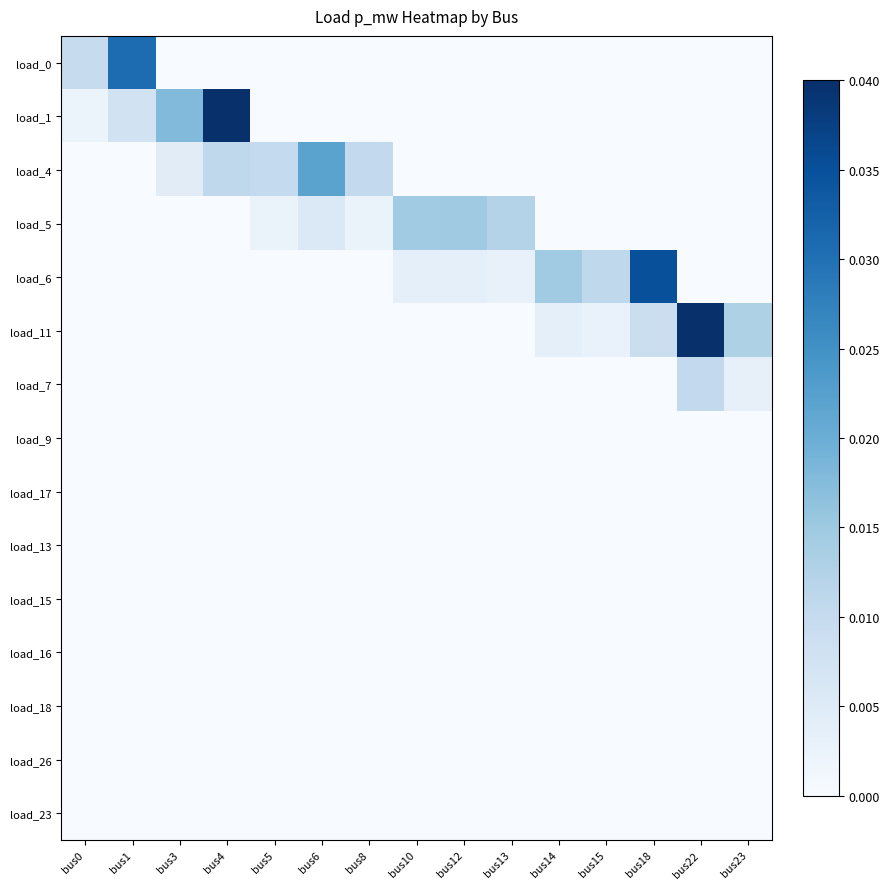

At how many categories does at least one series exceed 0?

15